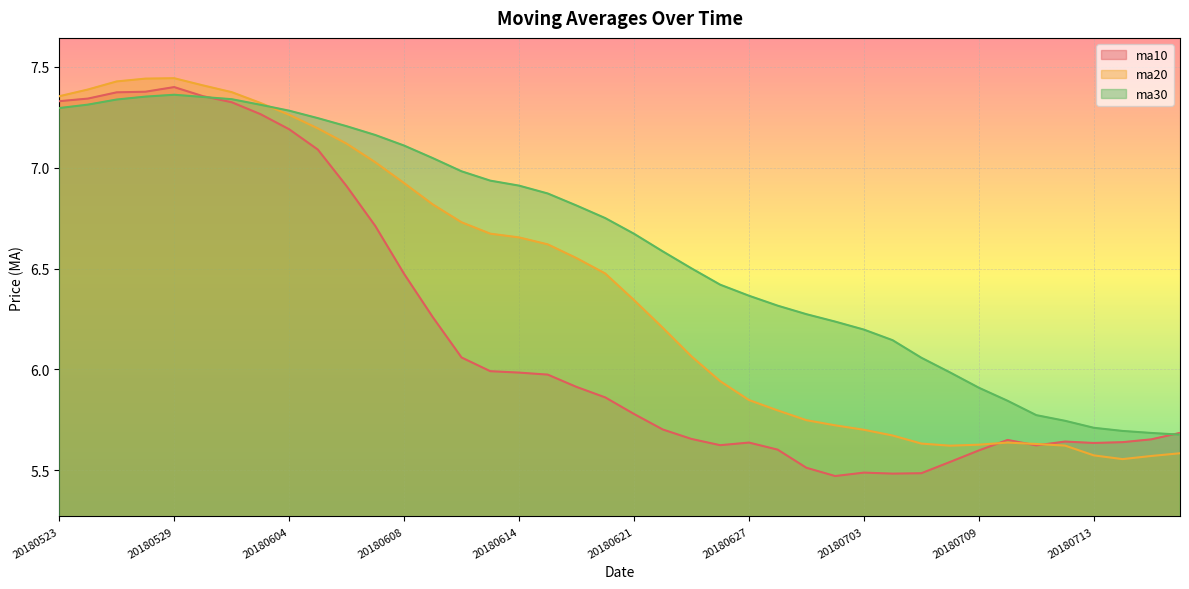

Where is the first local maximum for ma20?

20180529